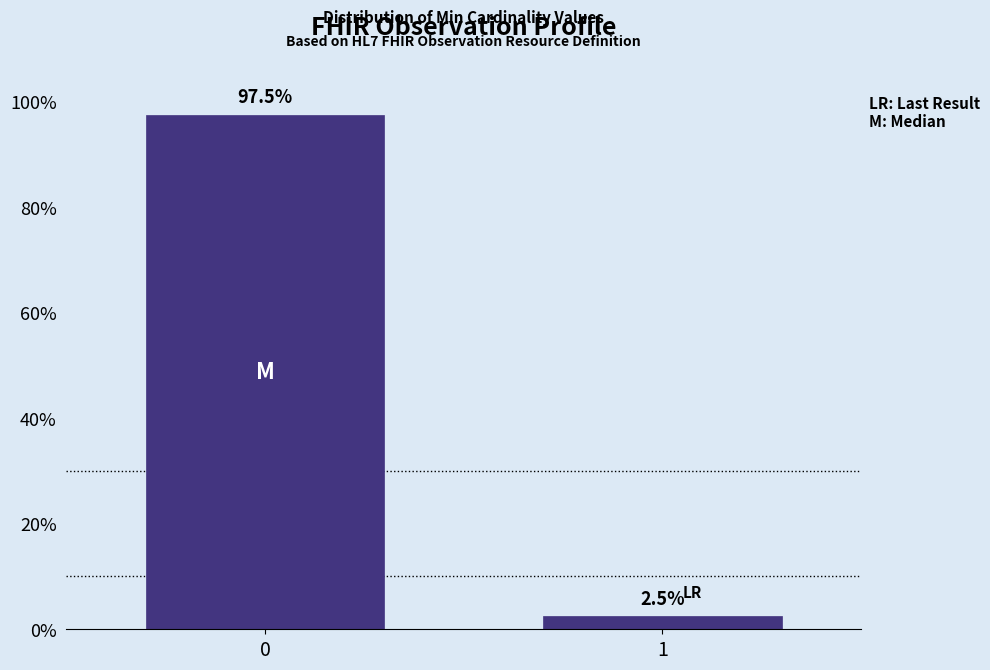

Reading left to right, transcribe all the data shown in this chart.

0=97.5	1=2.5